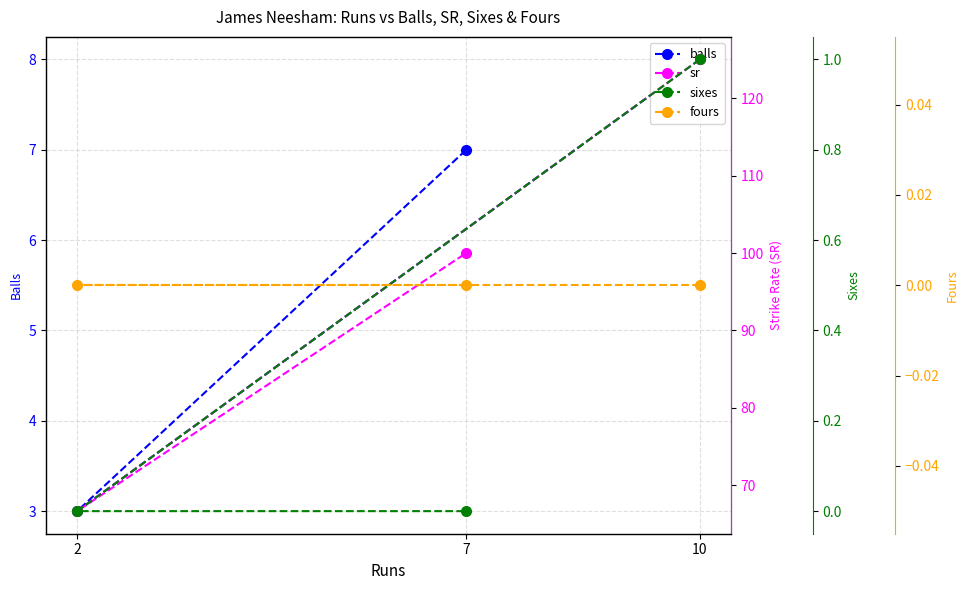

Is it true that sixes equals -0.4 at 7?

False